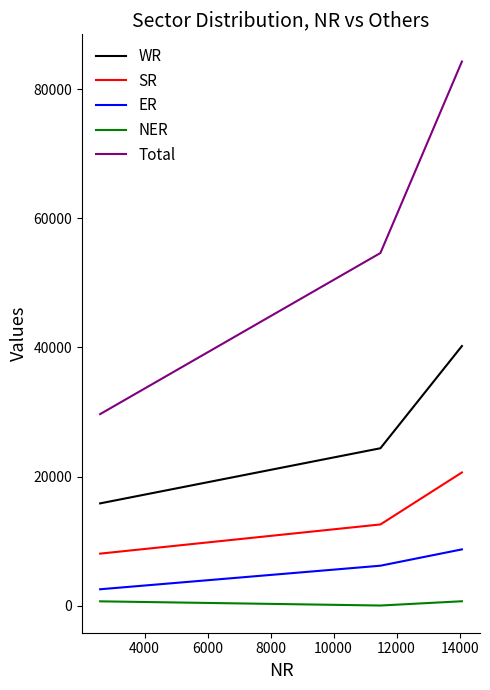

Does the chart display data point markers on the line(s)?

No